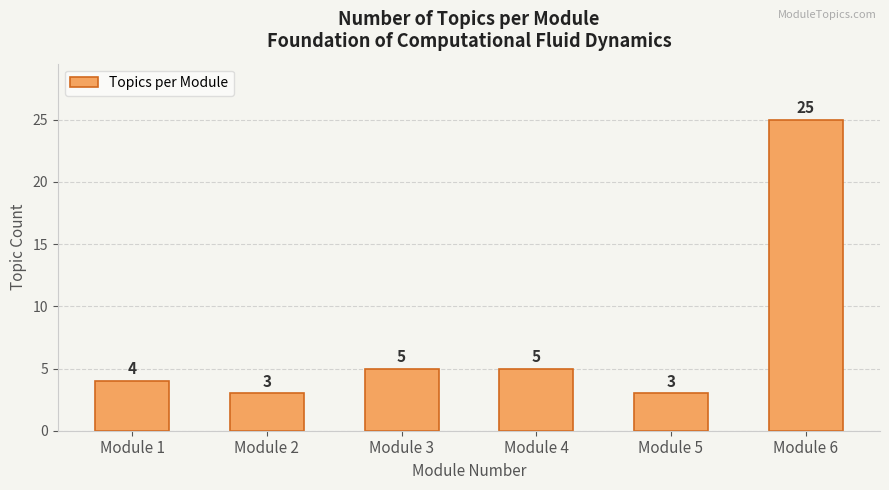

Reading left to right, transcribe all the data shown in this chart.

Module 1=4	Module 2=3	Module 3=5	Module 4=5	Module 5=3	Module 6=25